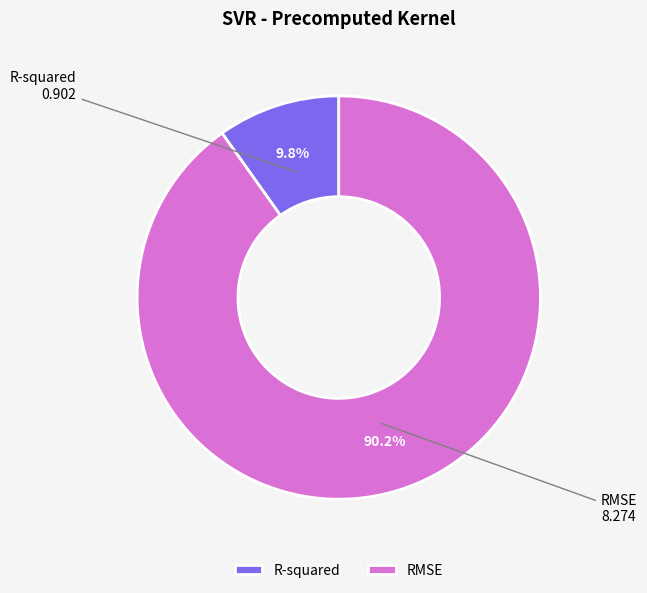

Between R-squared and RMSE, which is larger?

RMSE